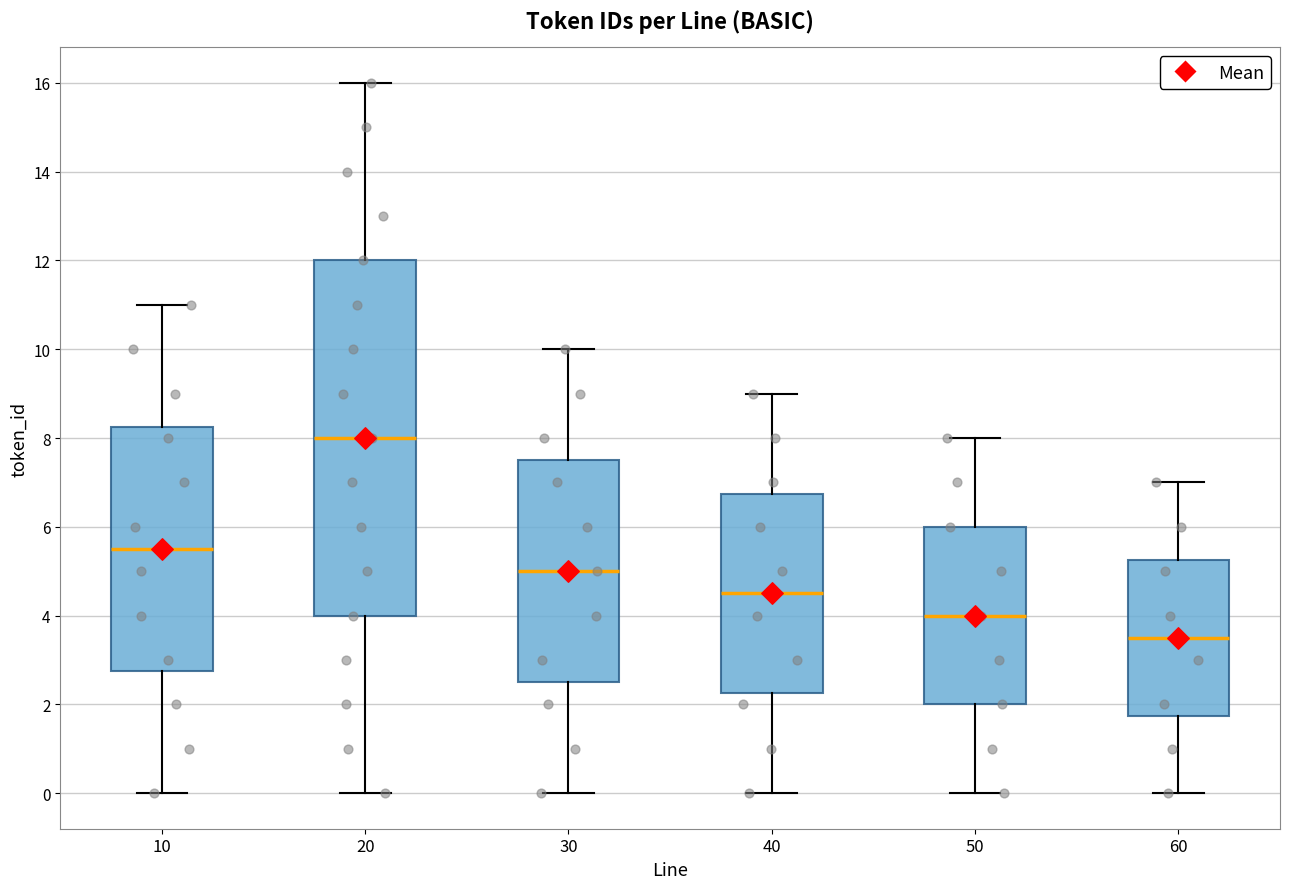

Which box has the highest median line?

20